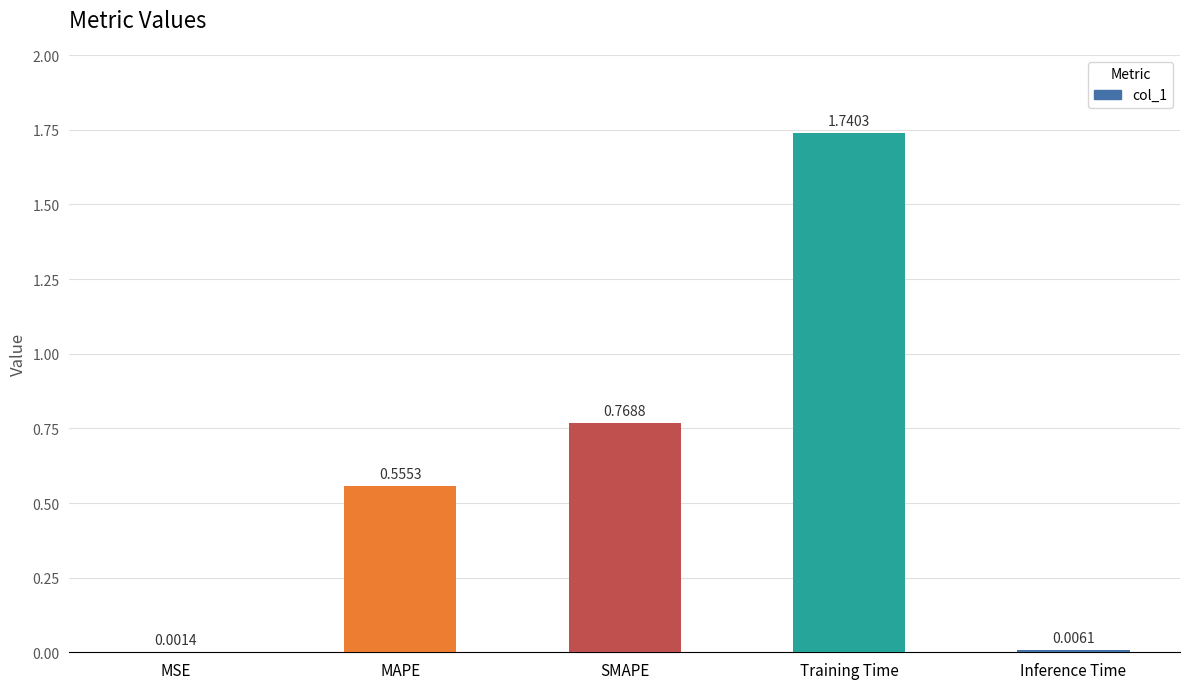

What is the change in value from MSE to SMAPE?

+0.8